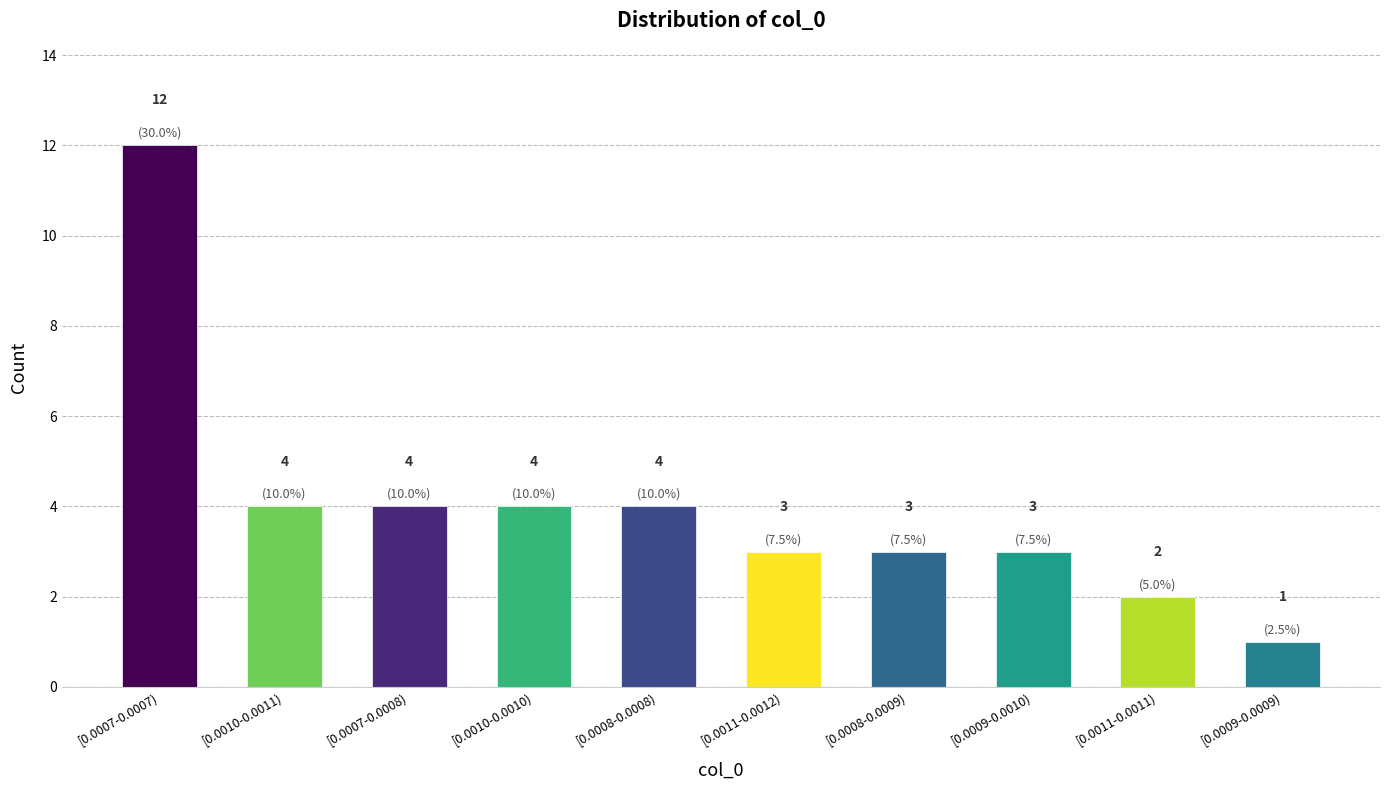

Reading left to right, transcribe all the data shown in this chart.

12	4	4	4	4	3	3	3	2	1